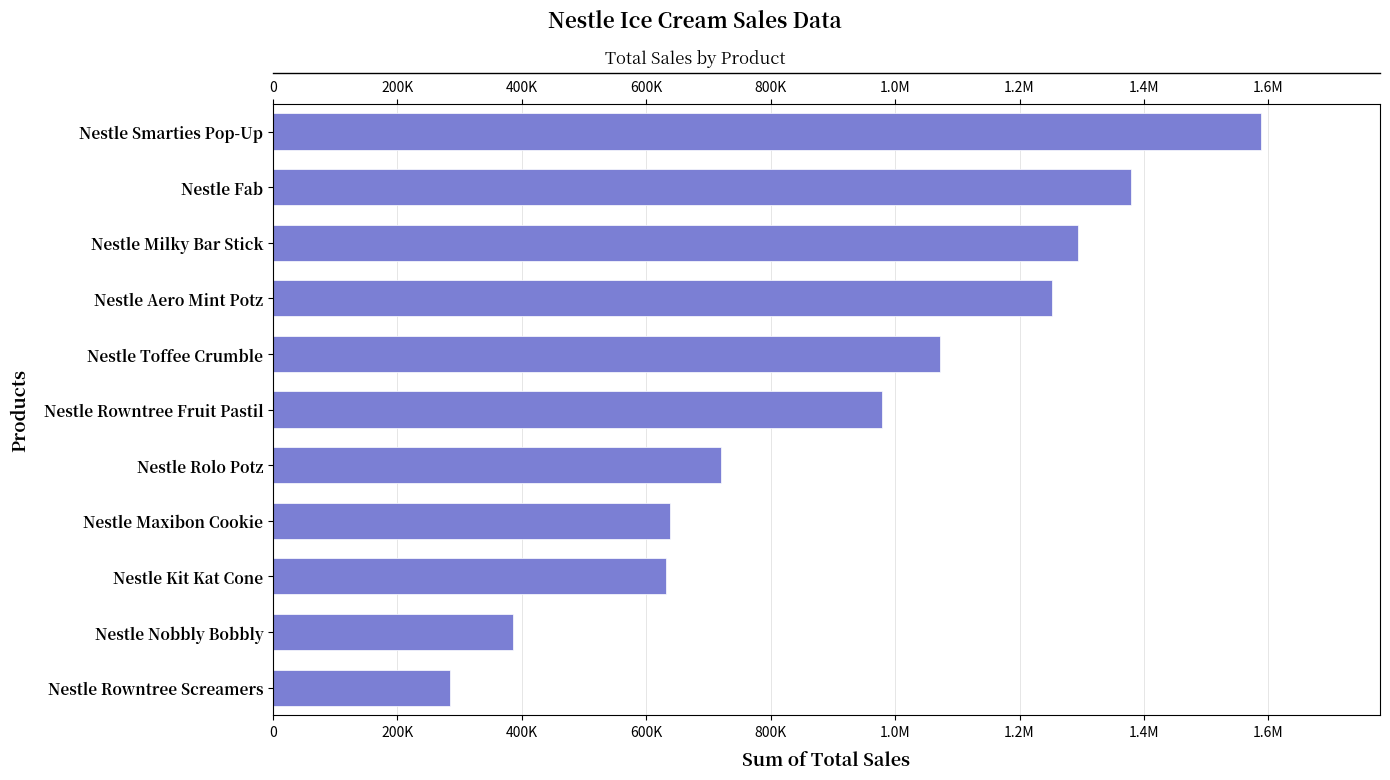

What is the greatest value displayed?

1588831